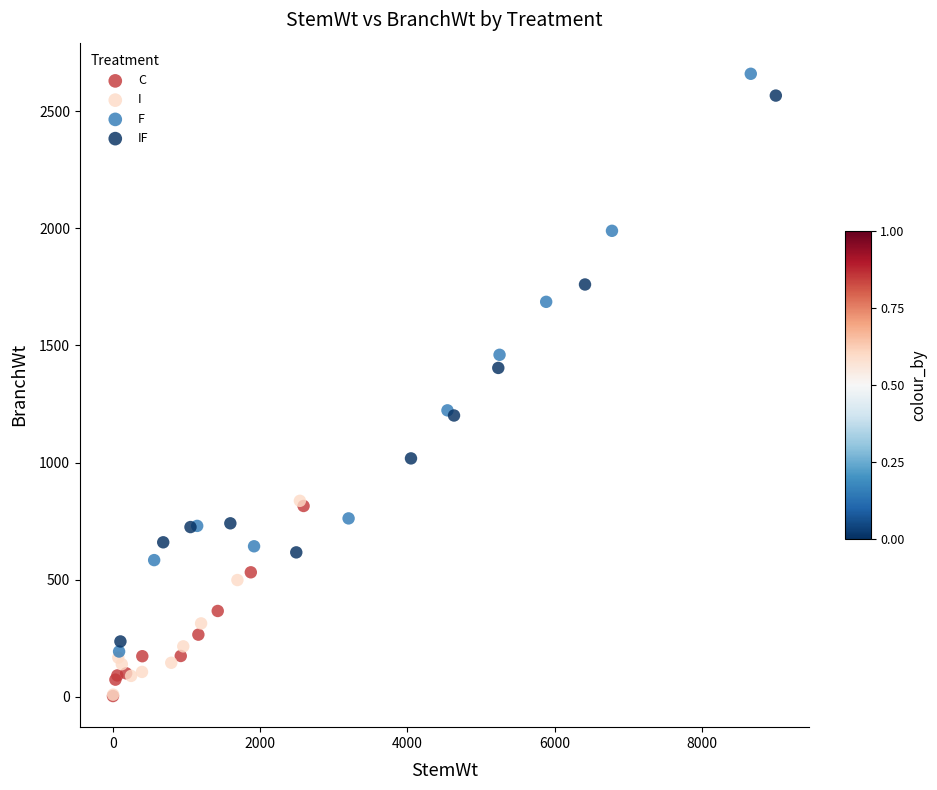

Which series reaches the maximum Y coordinate?

F